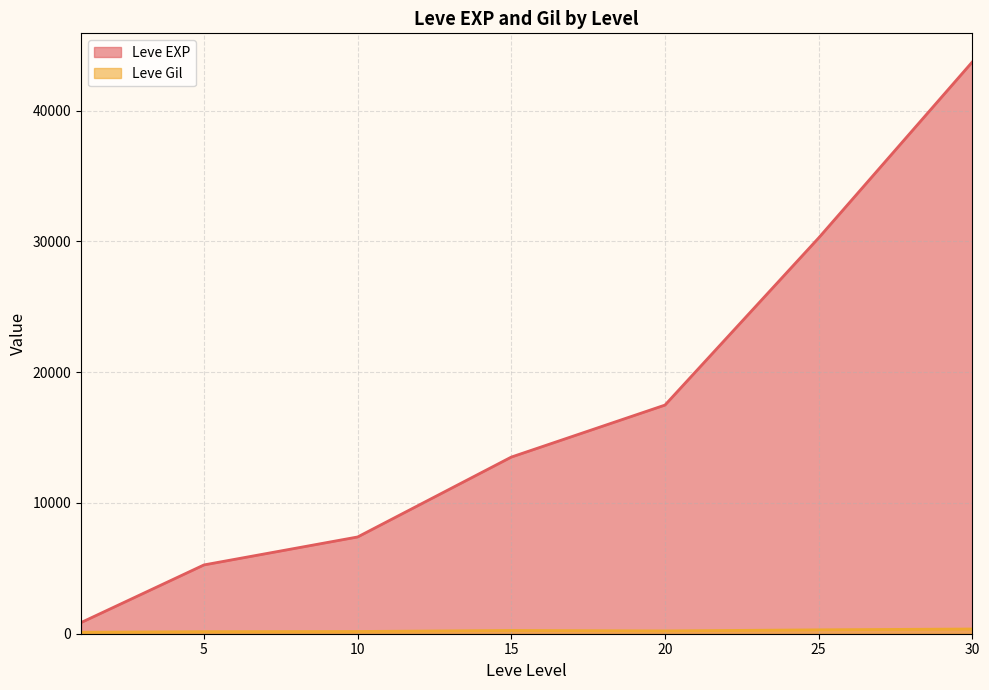

True or false: Leve Gil and Leve EXP cross at least once.

False